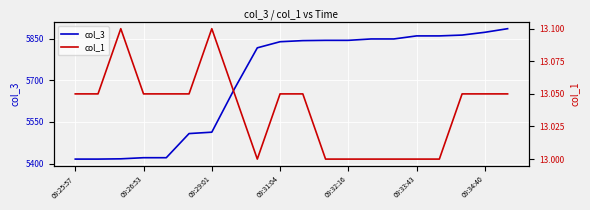

Does the chart display data point markers on the line(s)?

No